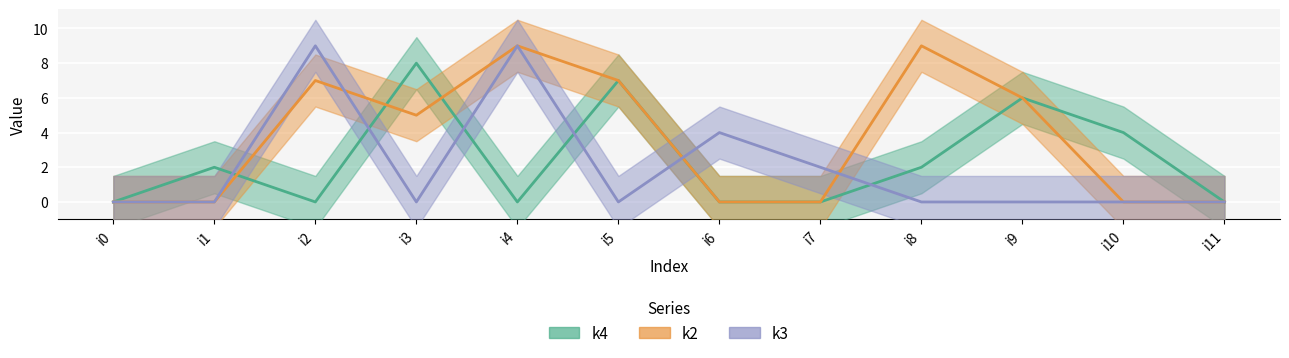

Where is the first local maximum for k3?

i2